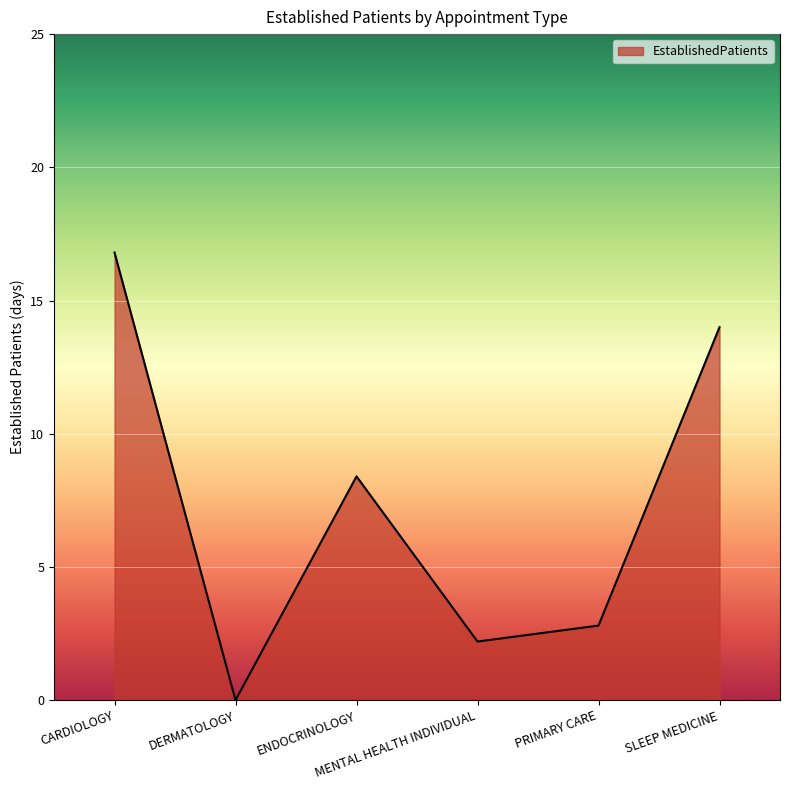

Is it true that the value at MENTAL HEALTH INDIVIDUAL is 3.9?

False